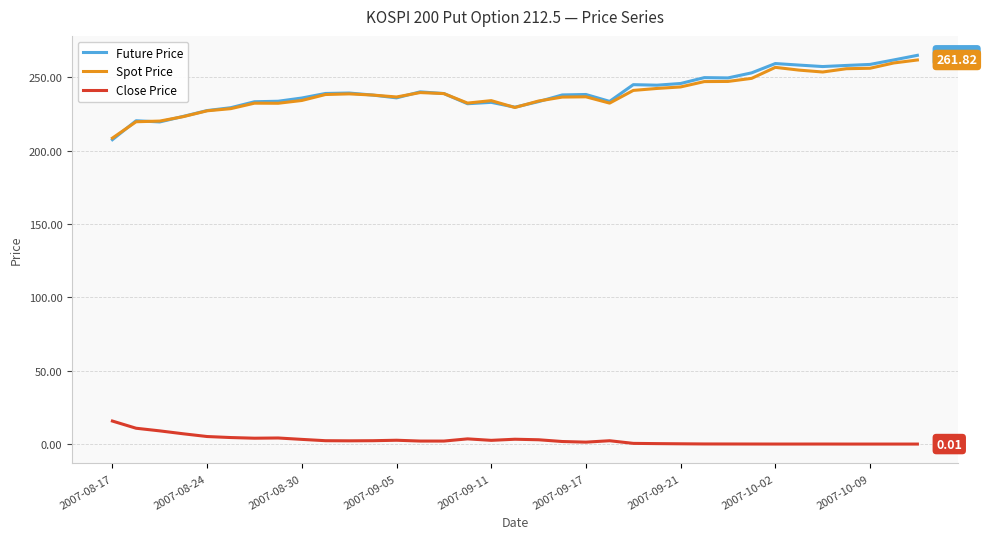

Which series has the widest spread of values?

Future Price